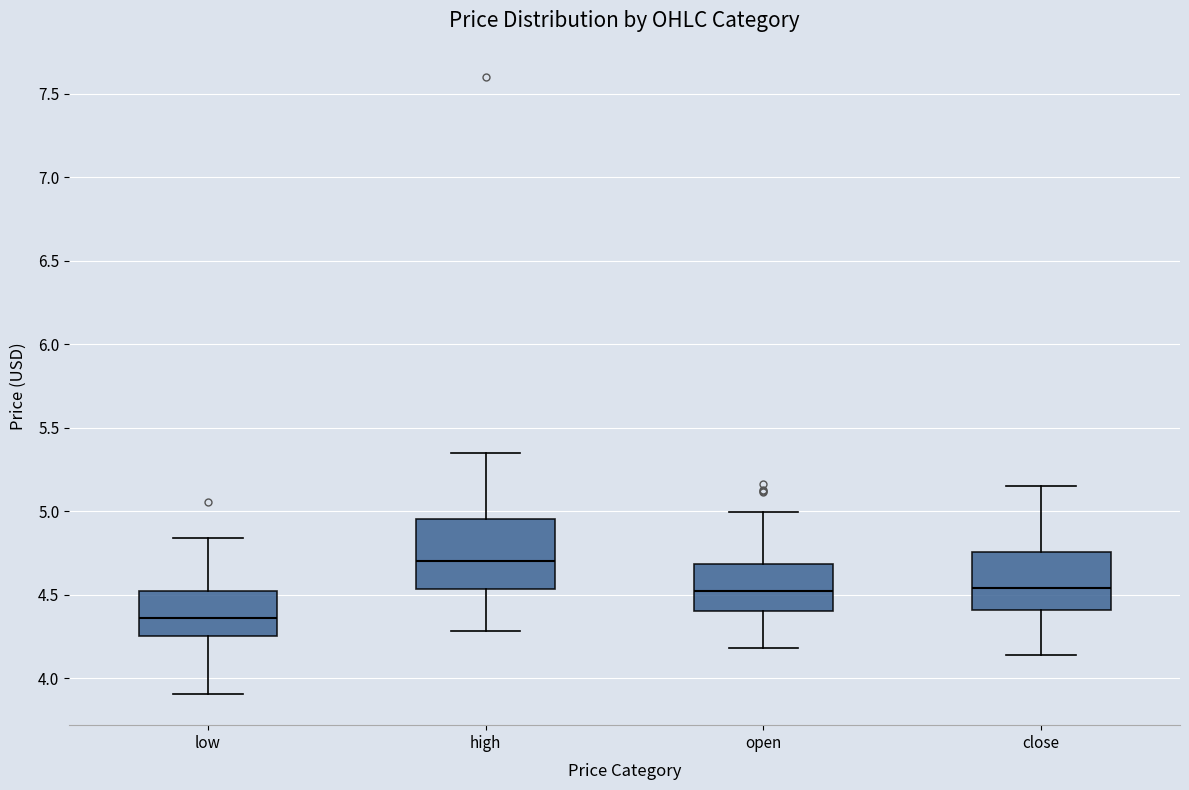

Reading left to right, read every box against the y-axis: the position of its median line, the range the box covers, and the ends of its whiskers. The values are not printed on the chart, so give them approximately, as read against the axis.

low: median 4.35, box 4.25 to 4.50, whiskers 3.90 to 4.85
high: median 4.70, box 4.55 to 4.95, whiskers 4.30 to 5.35
open: median 4.50, box 4.40 to 4.70, whiskers 4.20 to 5.00
close: median 4.55, box 4.40 to 4.75, whiskers 4.15 to 5.15